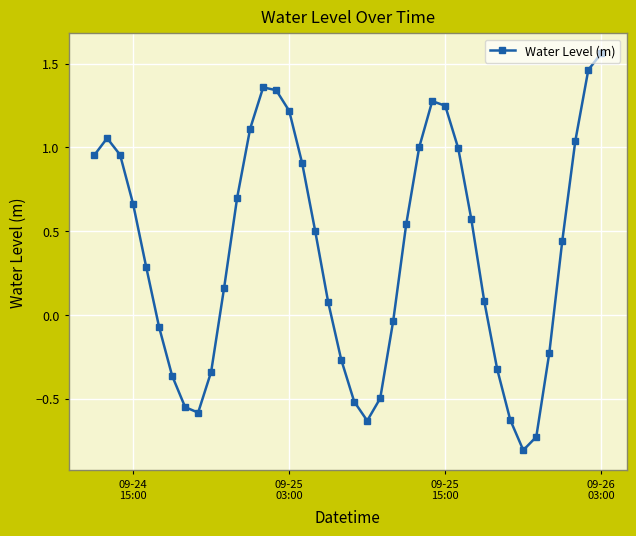

What is the difference between the maximum and minimum values?

2.4